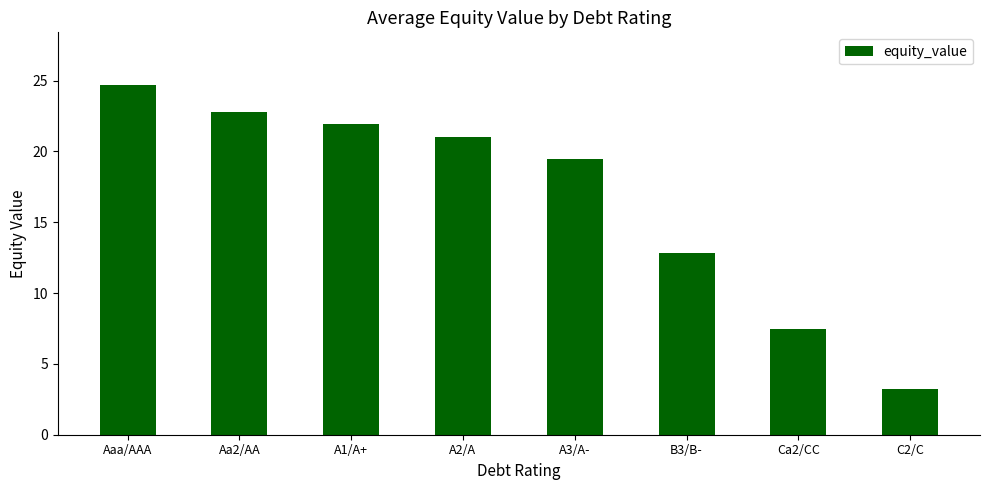

What is the change in value from B3/B- to C2/C?

-9.6